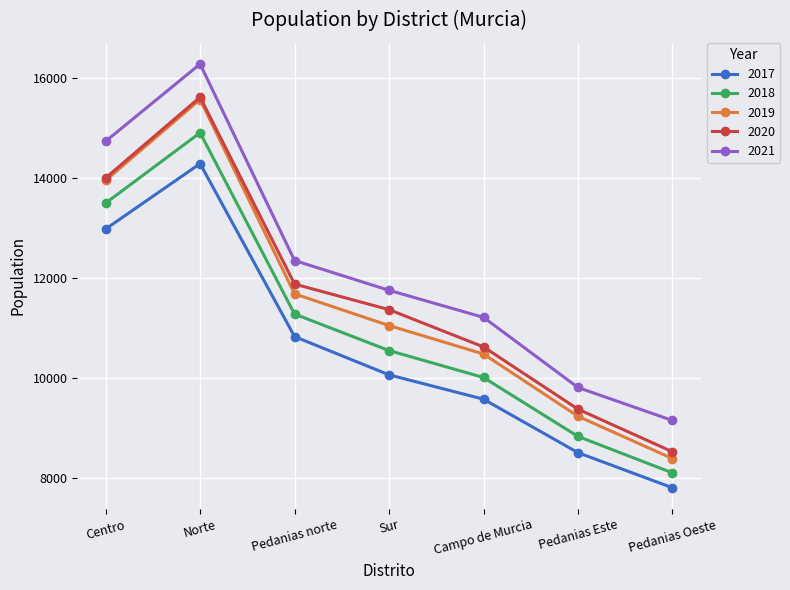

The 2018 series shows 14903 at Norte. True or false?

True